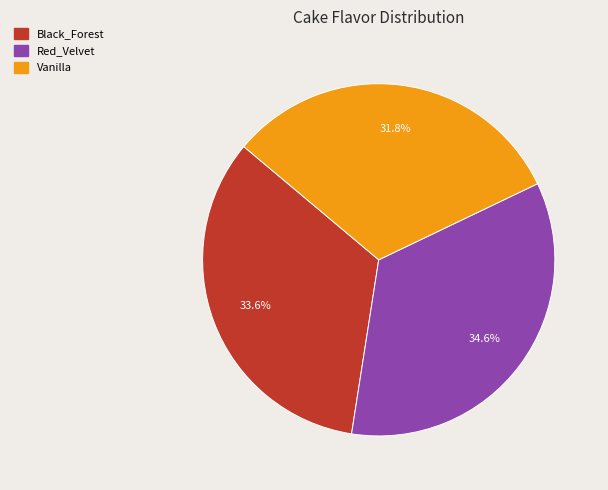

How many segments does this pie chart have?

3